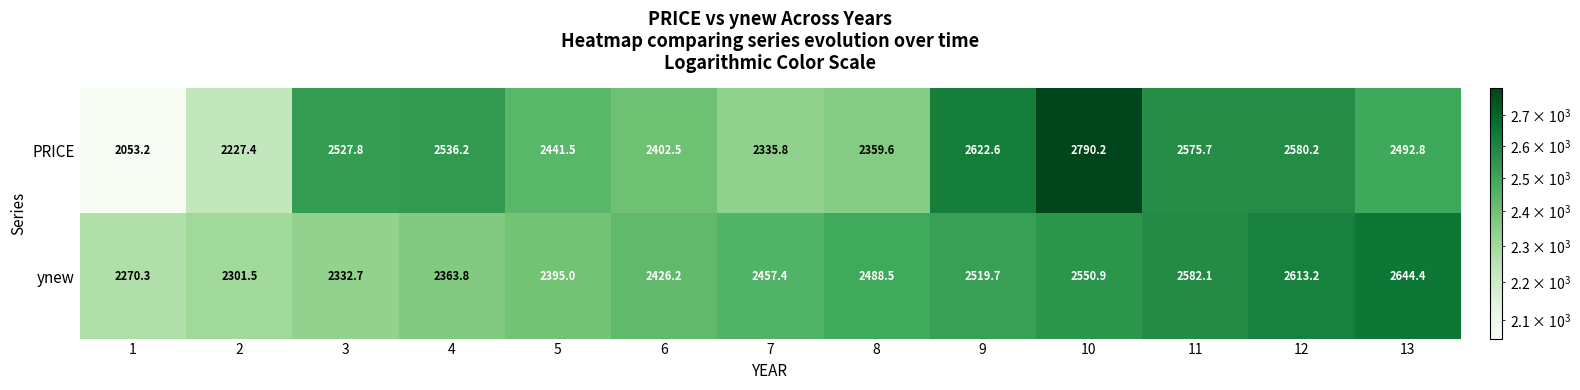

How many distinct data groups are displayed?

2